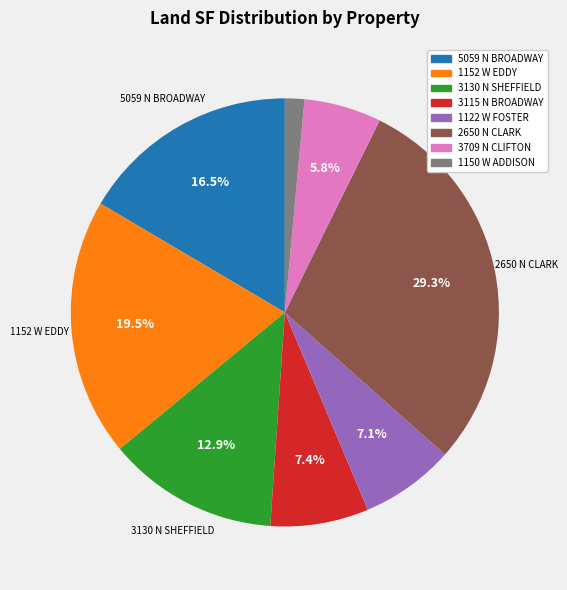

How many segments does this pie chart have?

8